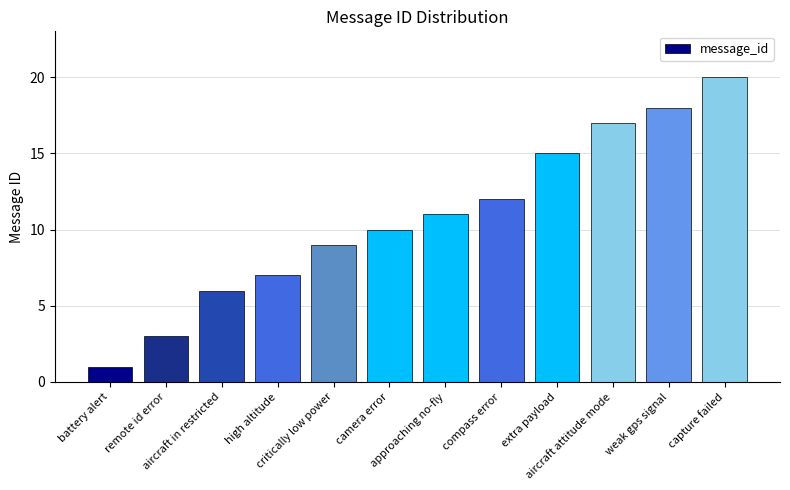

What is the approximate value at battery alert?

1